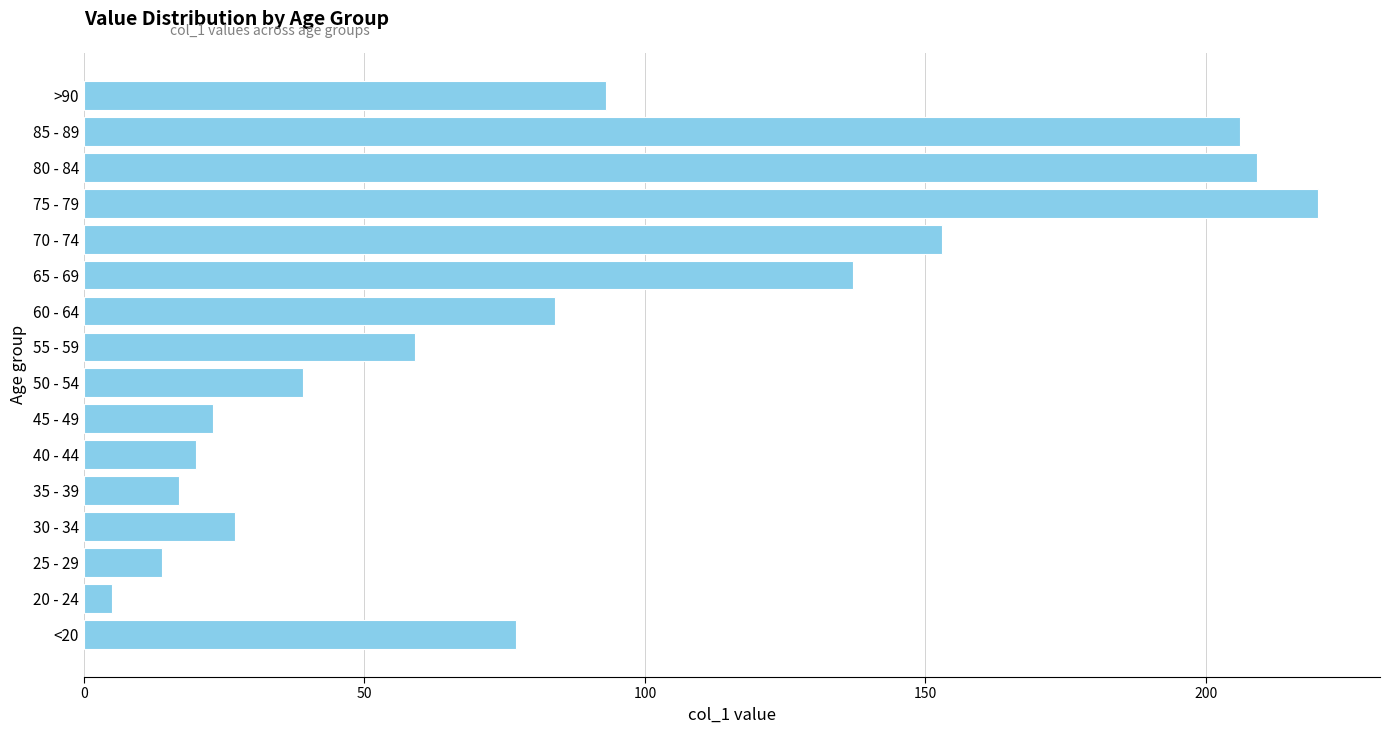

At which label is the value closest to 112?

>90